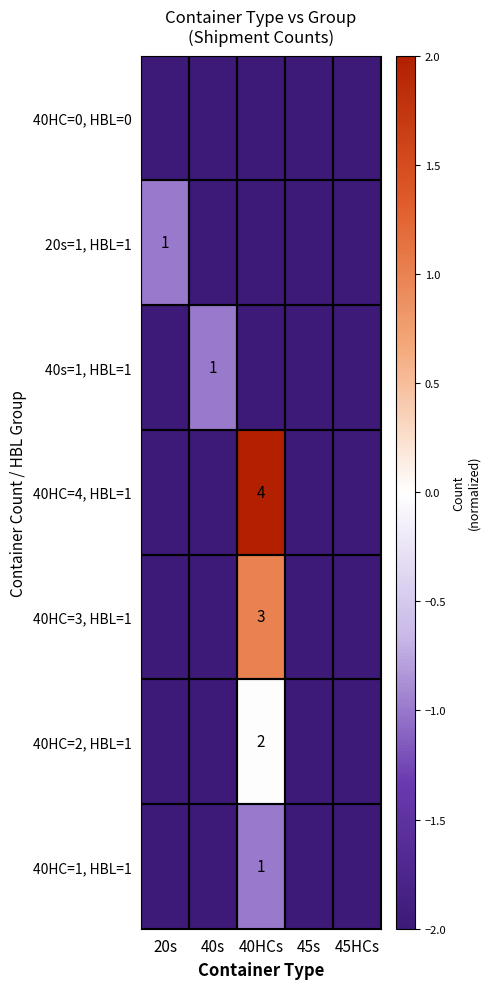

Is it true that 40HC=2, HBL=1 equals 2 at 40HCs?

True